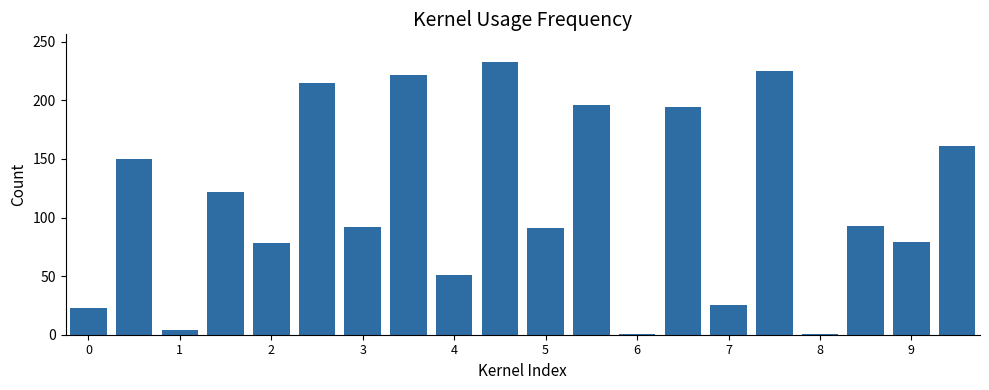

What is the sum of all values?

2254.7